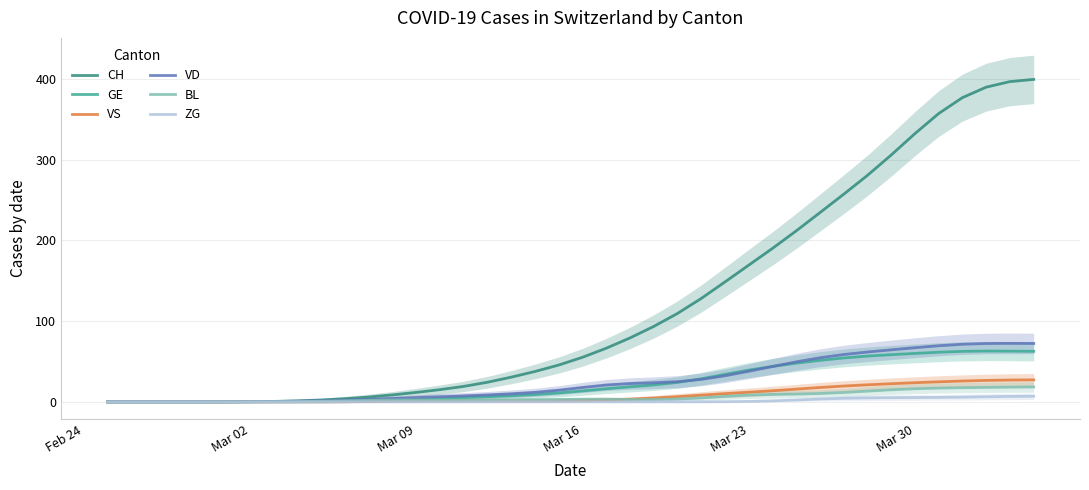

What is the highest value of the GE series?

63.0